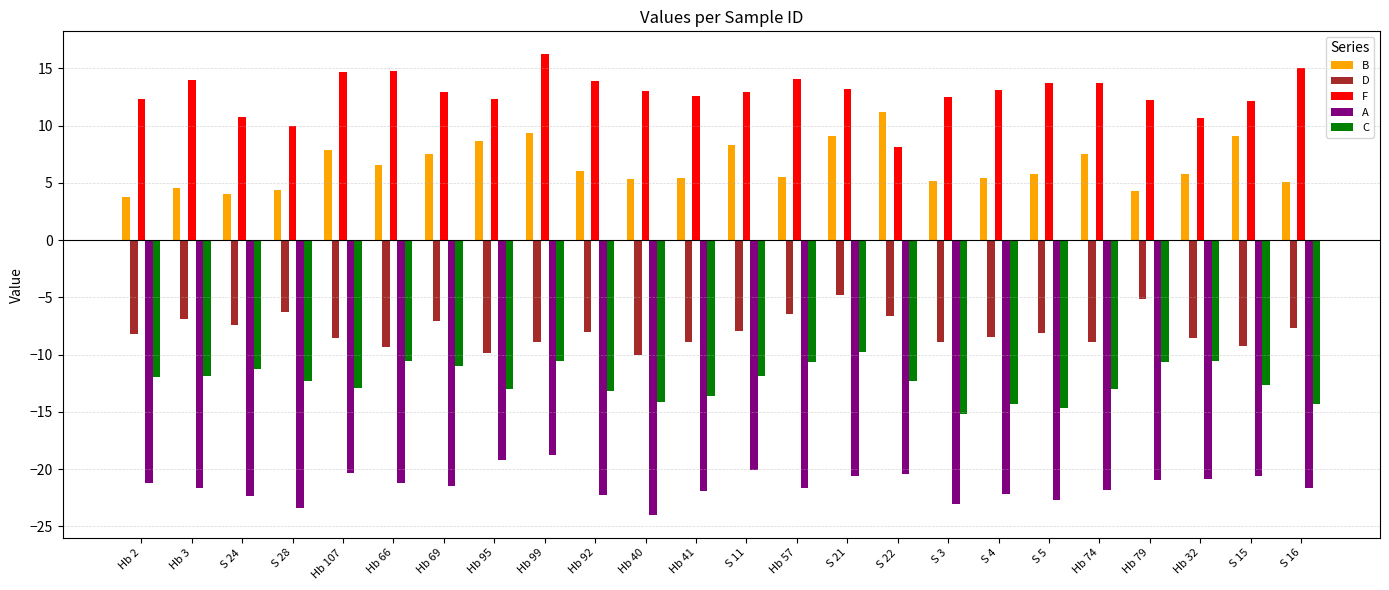

Which series changed the most between Hb 2 and Hb 57?

D